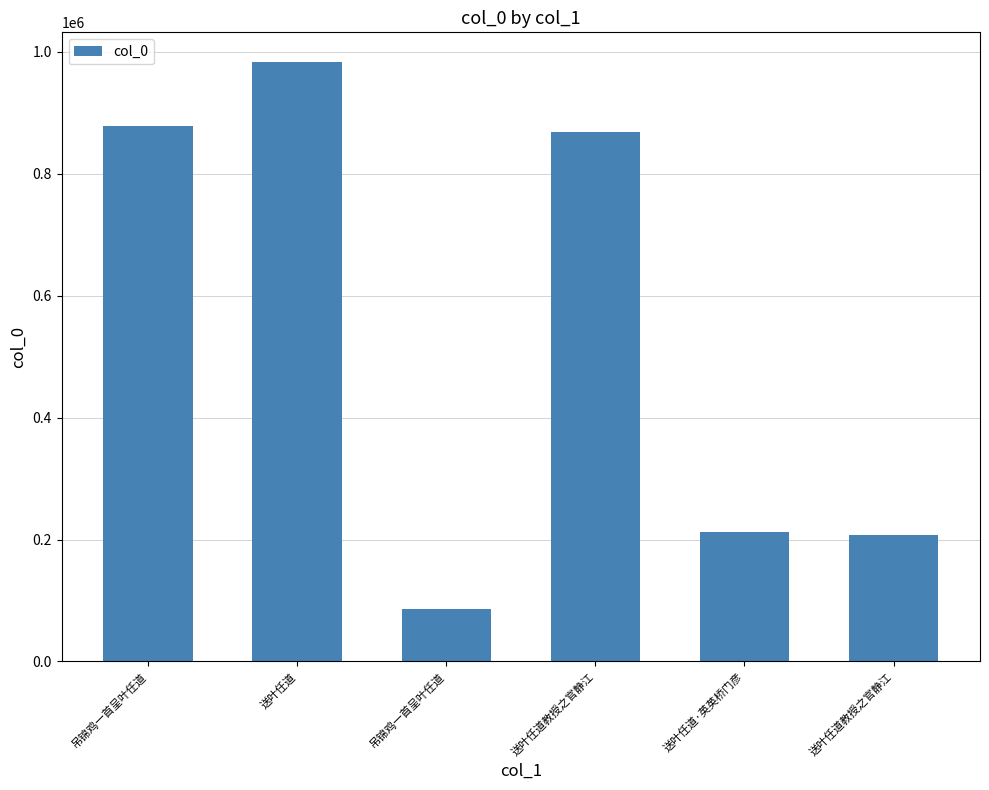

How many distinct data groups are displayed?

1